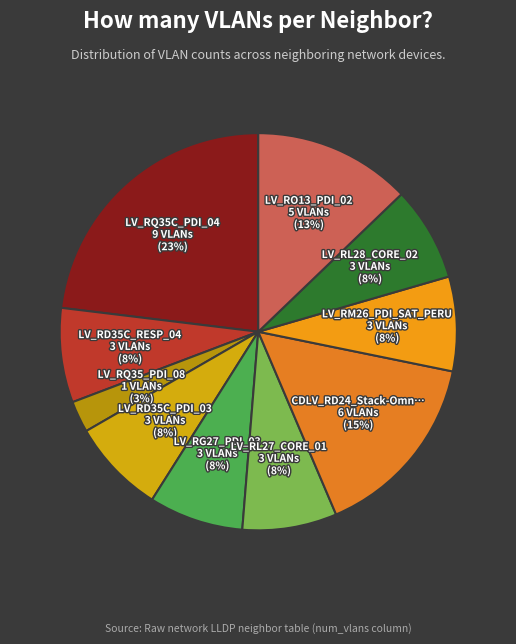

The LV_RQ35C_PDI_04 slice represents 33% of the pie. True or false?

False